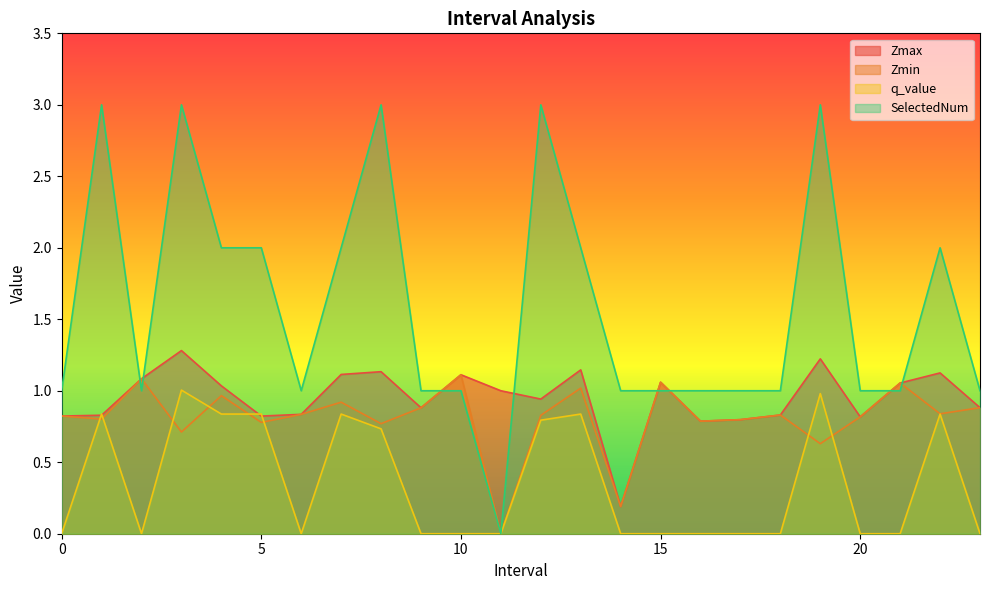

Reading right to left, what are all the values shown in this chart?

Zmax: 0.9	1.1	1.1	0.8	1.2	0.8	0.8	0.8	1.1	0.2	1.1	0.9	1.0	1.1	0.9	1.1	1.1	0.8	0.8	1.0	1.3	1.1	0.8	0.8
Zmin: 0.9	0.8	1.1	0.8	0.6	0.8	0.8	0.8	1.1	0.2	1.0	0.8	0.0	1.1	0.9	0.8	0.9	0.8	0.8	1.0	0.7	1.1	0.8	0.8
q_value: -0.0	0.8	-0.0	-0.0	1.0	-0.0	-0.0	-0.0	-0.0	-0.0	0.8	0.8	0.0	-0.0	-0.0	0.7	0.8	-0.0	0.8	0.8	1.0	-0.0	0.8	-0.0
SelectedNum: 1.0	2.0	1.0	1.0	3.0	1.0	1.0	1.0	1.0	1.0	2.0	3.0	0.0	1.0	1.0	3.0	2.0	1.0	2.0	2.0	3.0	1.0	3.0	1.0